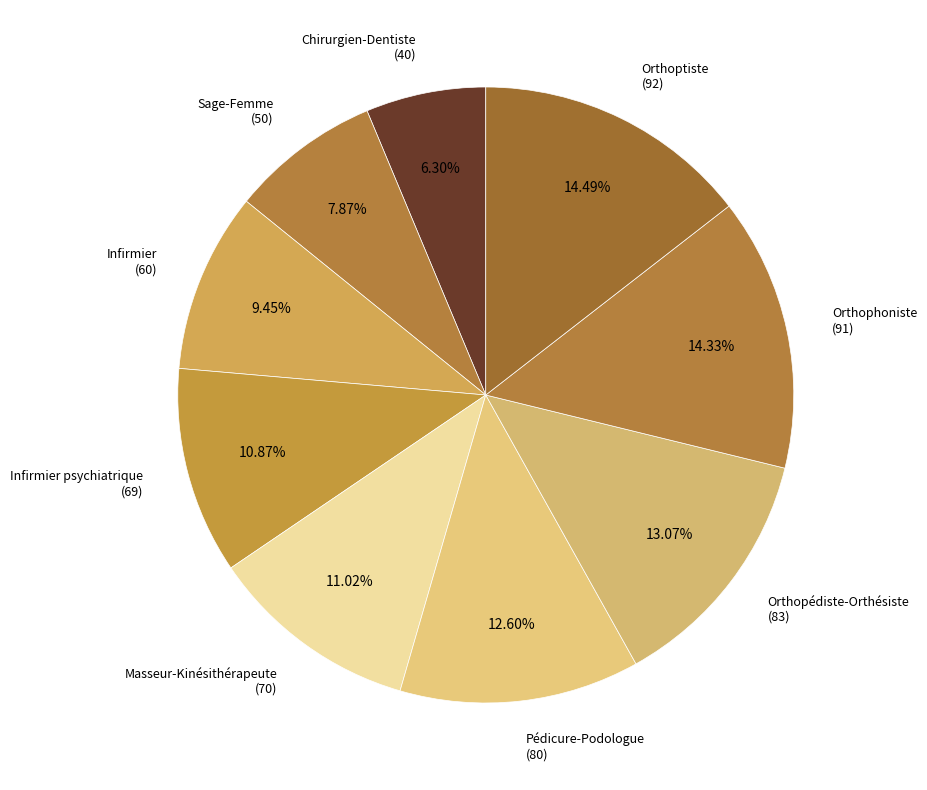

Count the number of slices in the pie.

9